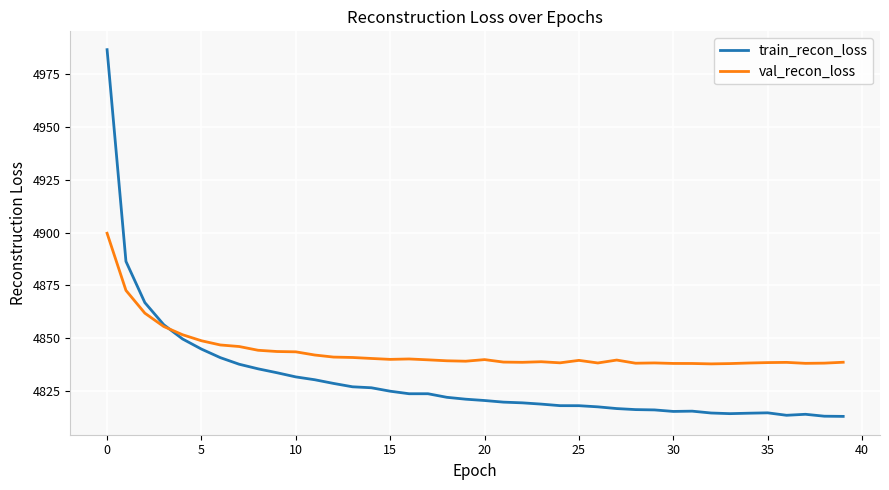

Rank the series by their average value, from lowest to highest.

train_recon_loss, val_recon_loss